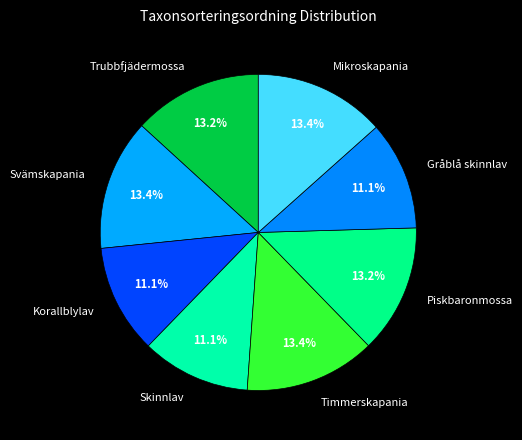

Does Svämskapania represent more than half of the total?

No